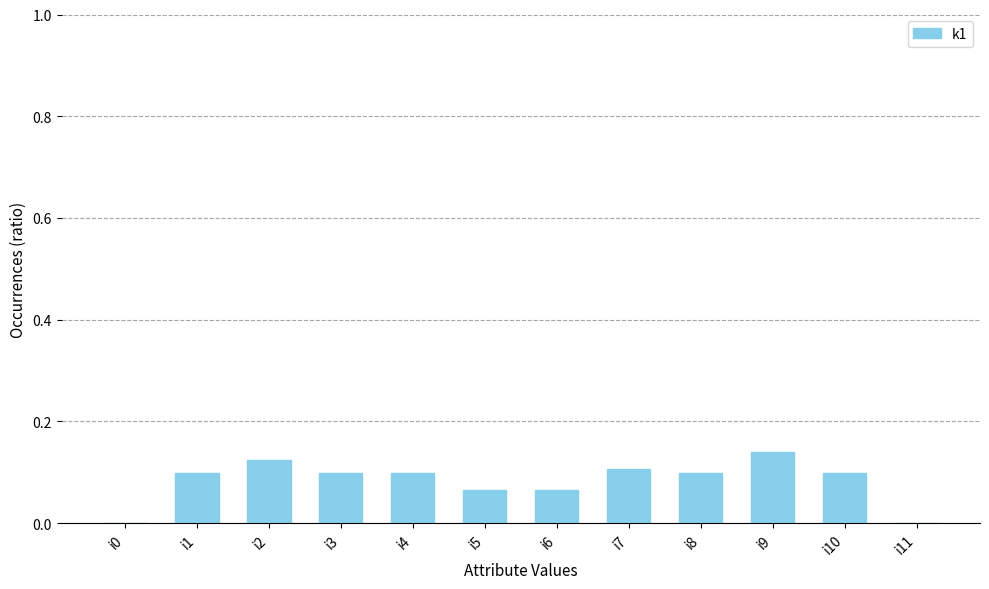

The chart shows a value of 0.1 at i4. True or false?

True